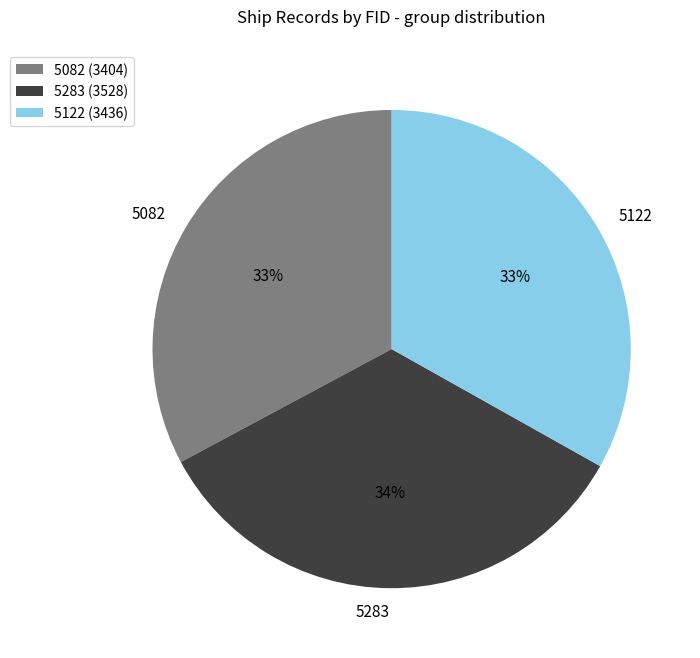

Approximately how many times larger is the value at 5283 compared to 5082?

1.0